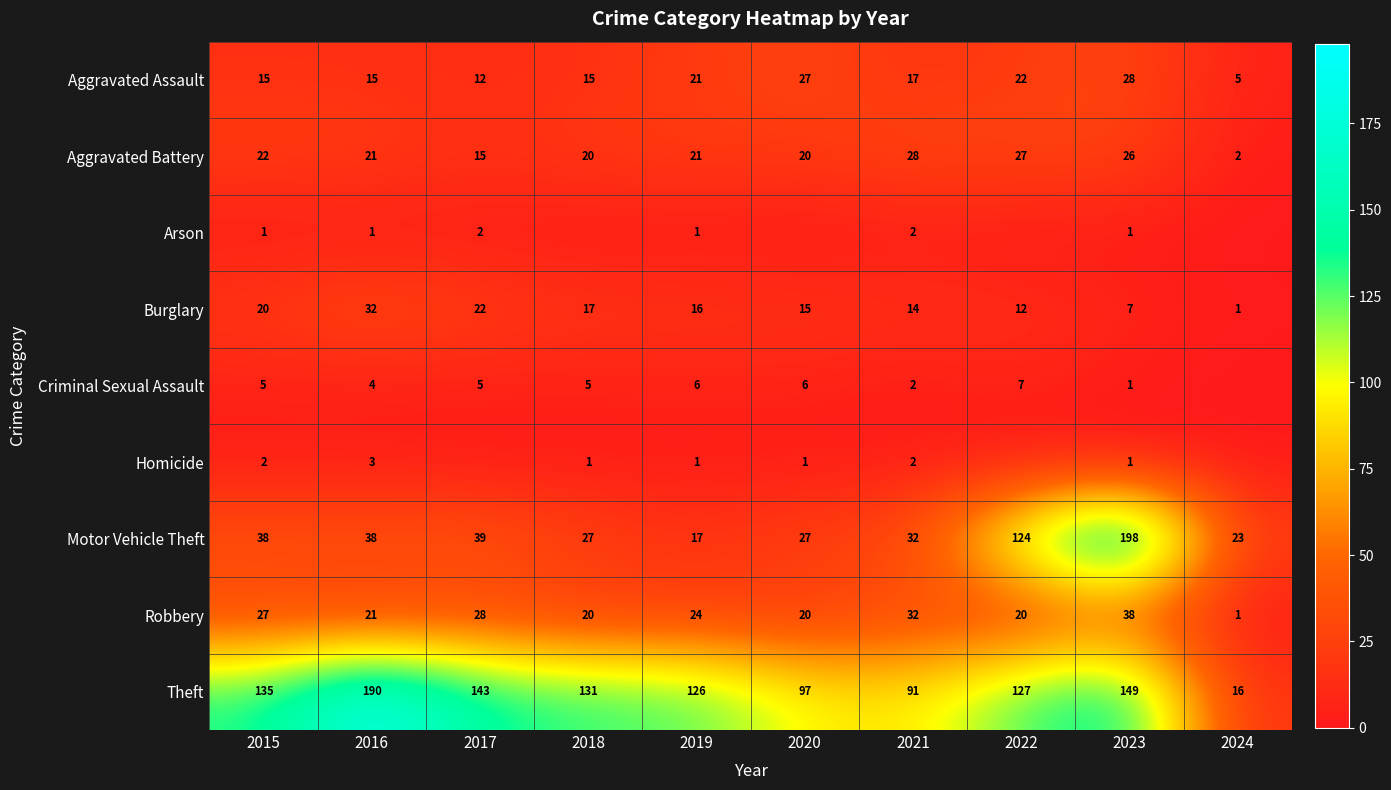

At 2015, list the series in order from largest to smallest.

Theft, Motor Vehicle Theft, Robbery, Aggravated Battery, Burglary, Aggravated Assault, Criminal Sexual Assault, Homicide, Arson